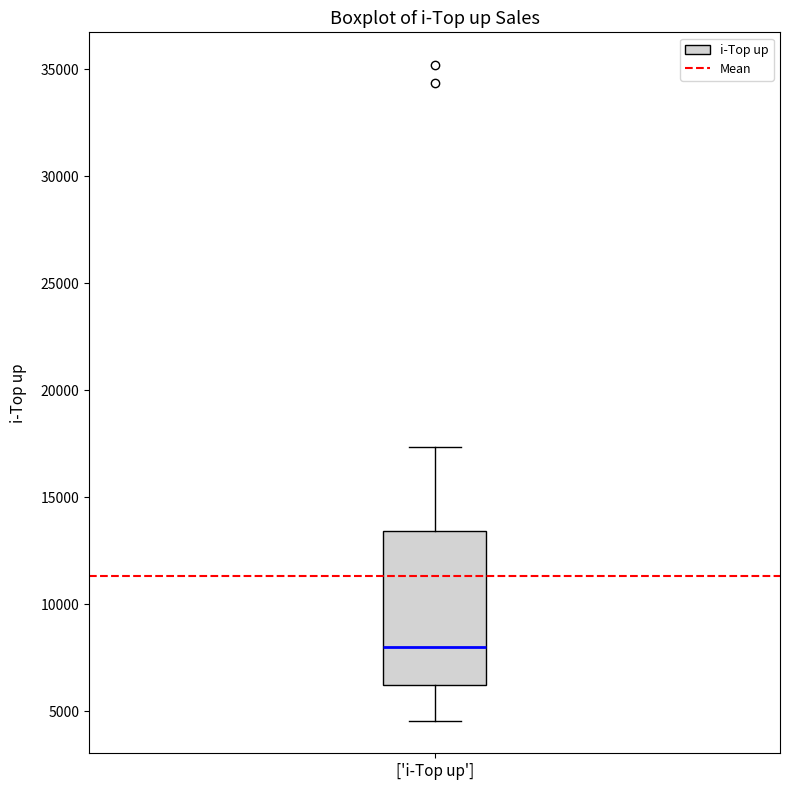

Where does the median line of the box for ['i-Top up'] sit on the y-axis? The values are not printed on the chart, so give them approximately, as read against the axis.

8000